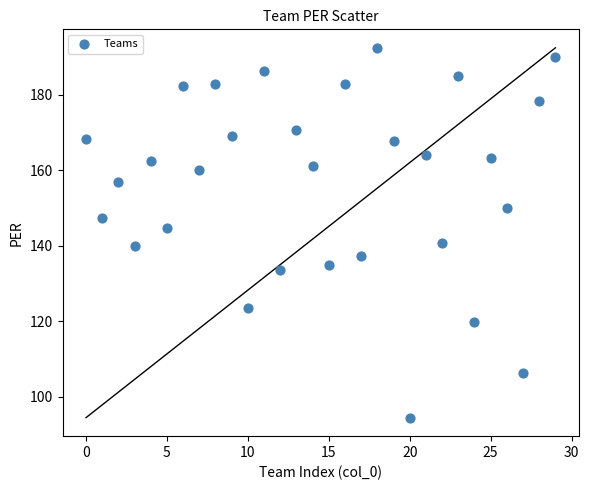

What is the range of Y values (max minus min)?

98.1